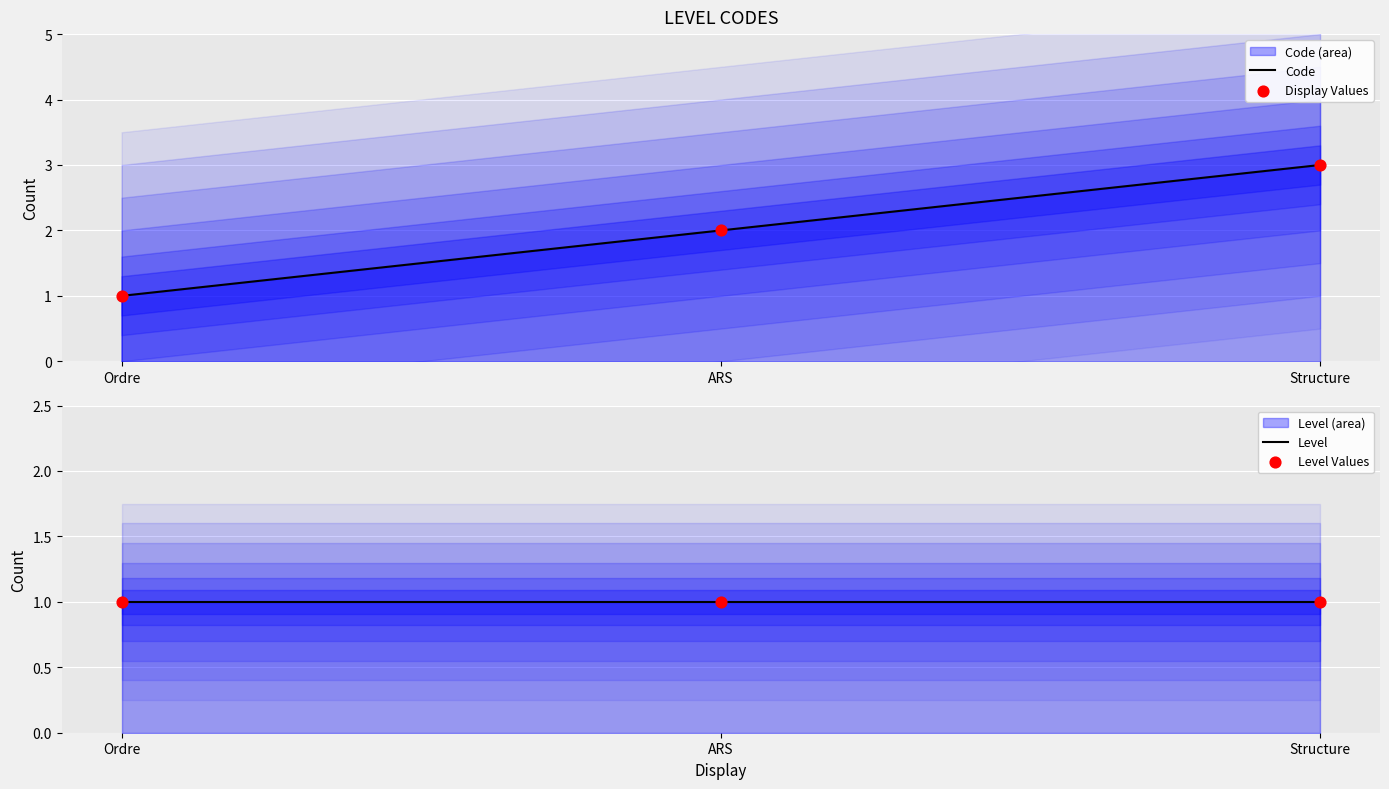

At how many categories does at least one series exceed 1?

2